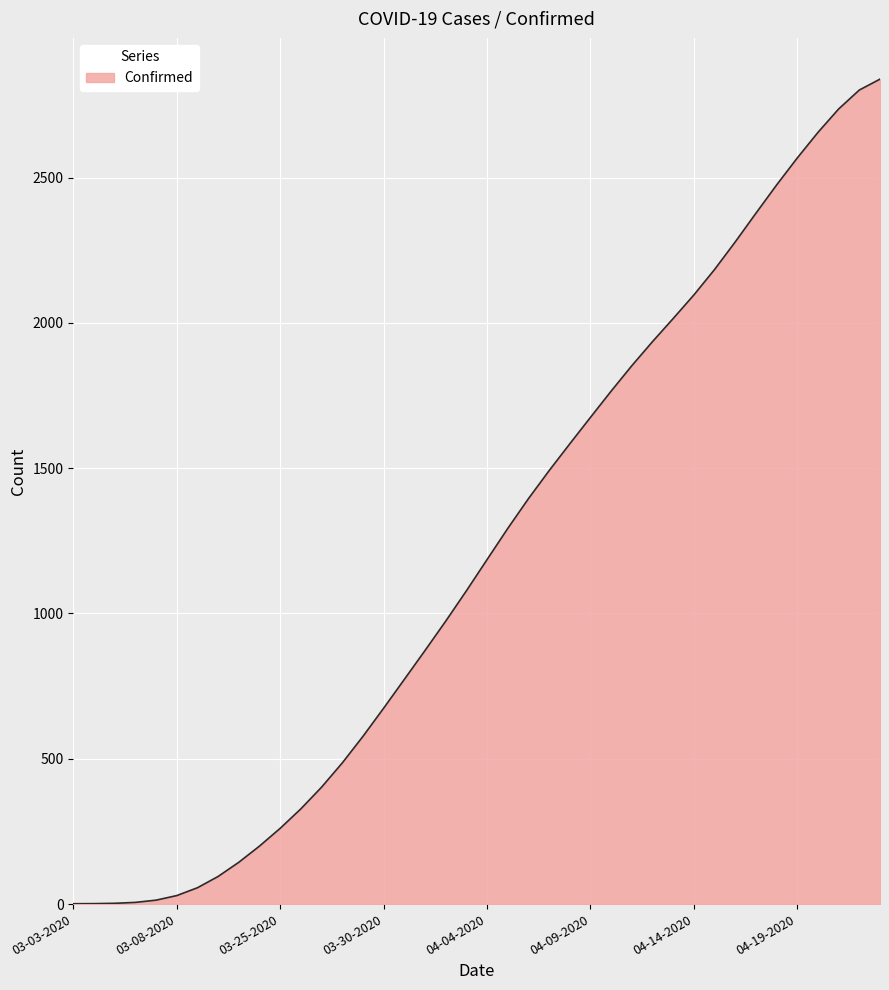

What is the greatest value displayed?

2838.6